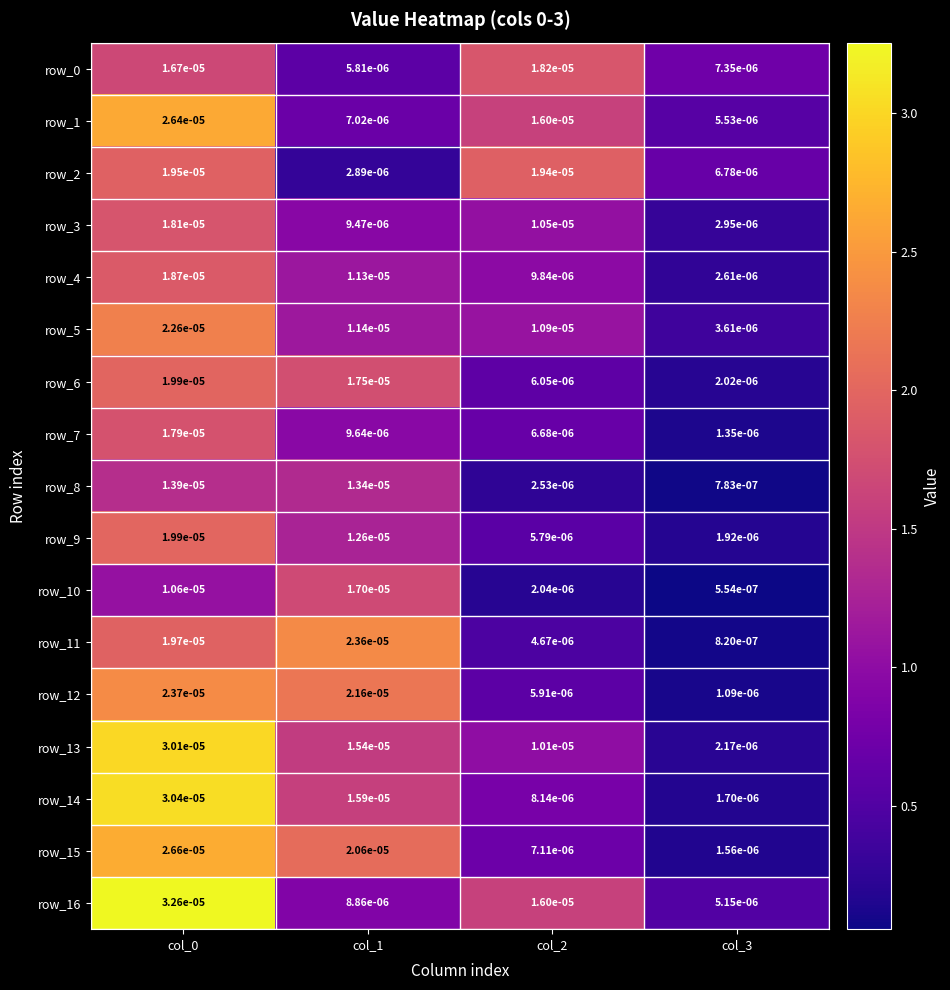

Is the value of row_7 at col_2 greater than the value of row_12 at col_2?

Yes